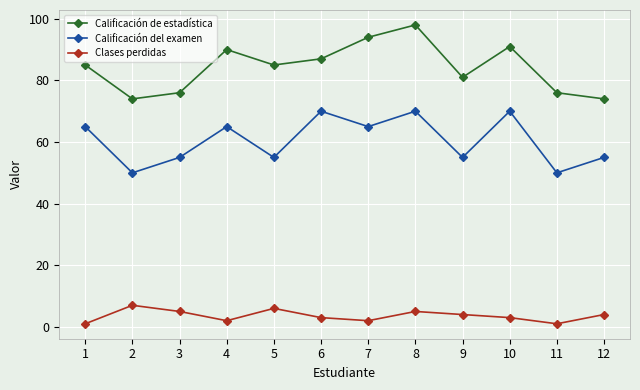

What is the sum of the Calificación de estadística values at 4 and 3?

166